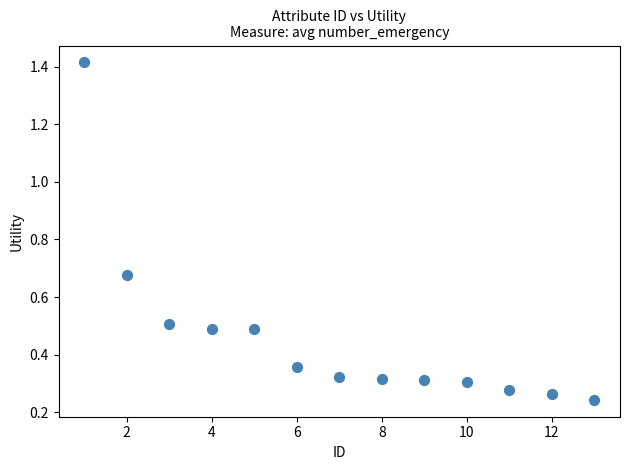

What is the range of X values (max minus min)?

12.0